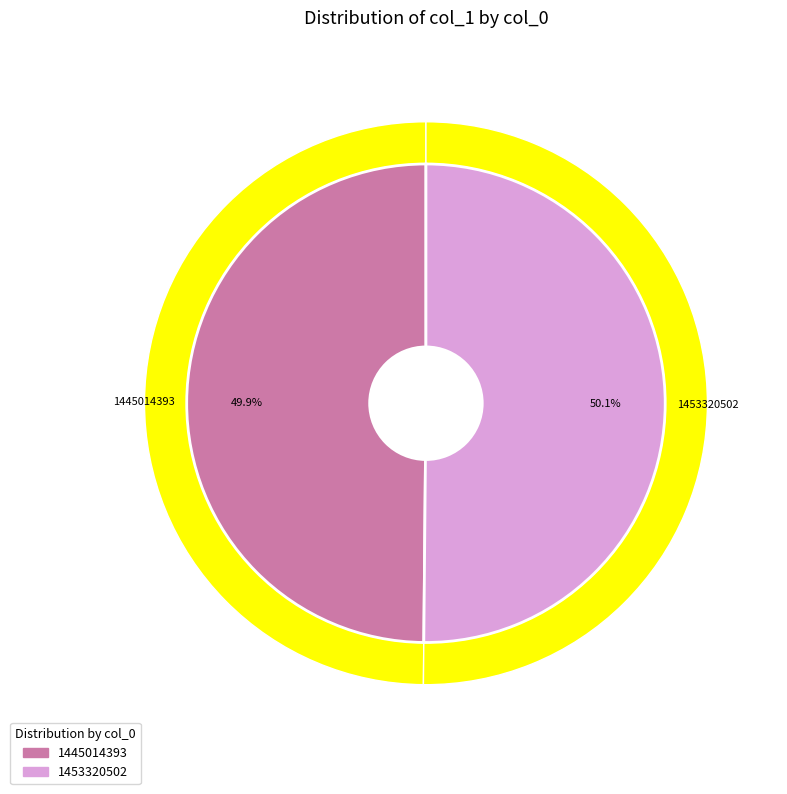

Is 1453320502 the majority of the pie?

Yes